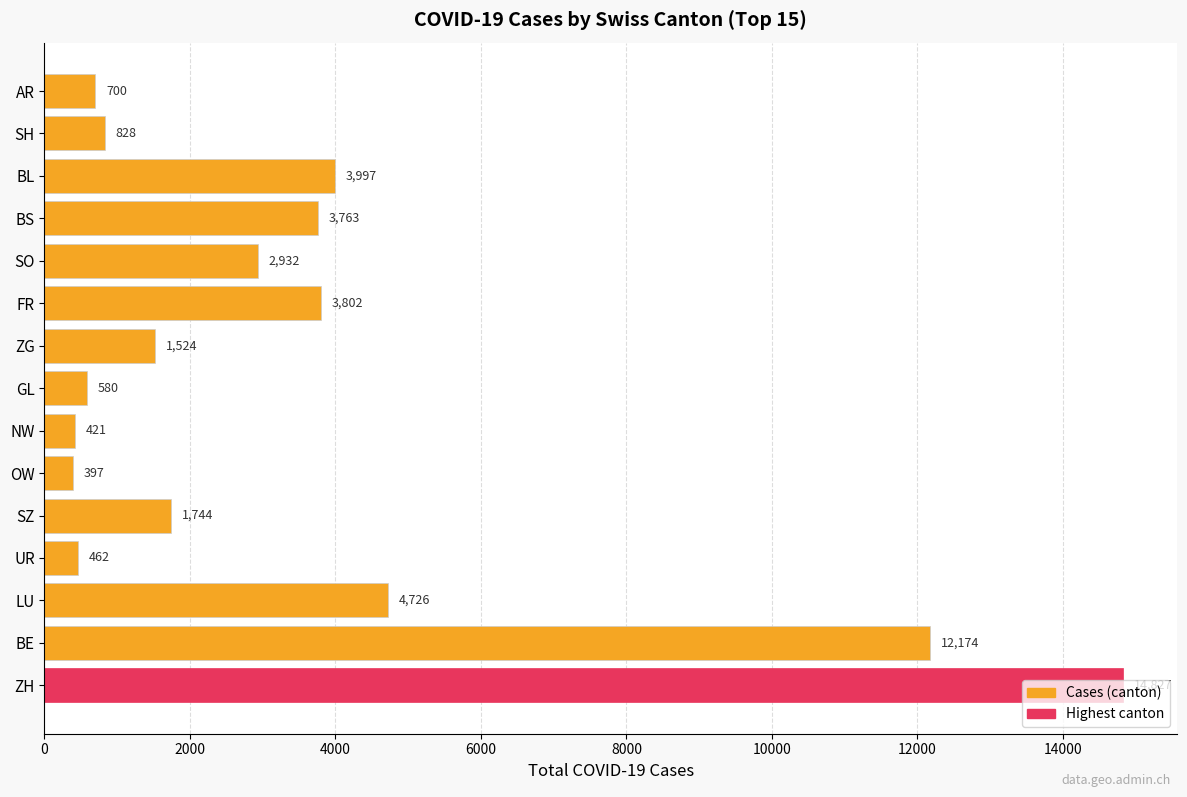

What is the sum of all values?

52877